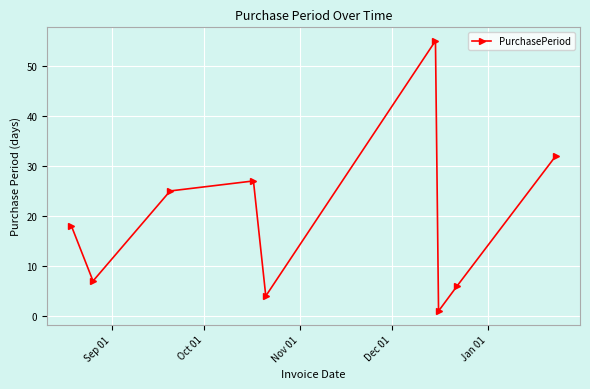

What is the difference between the maximum and minimum values?

54